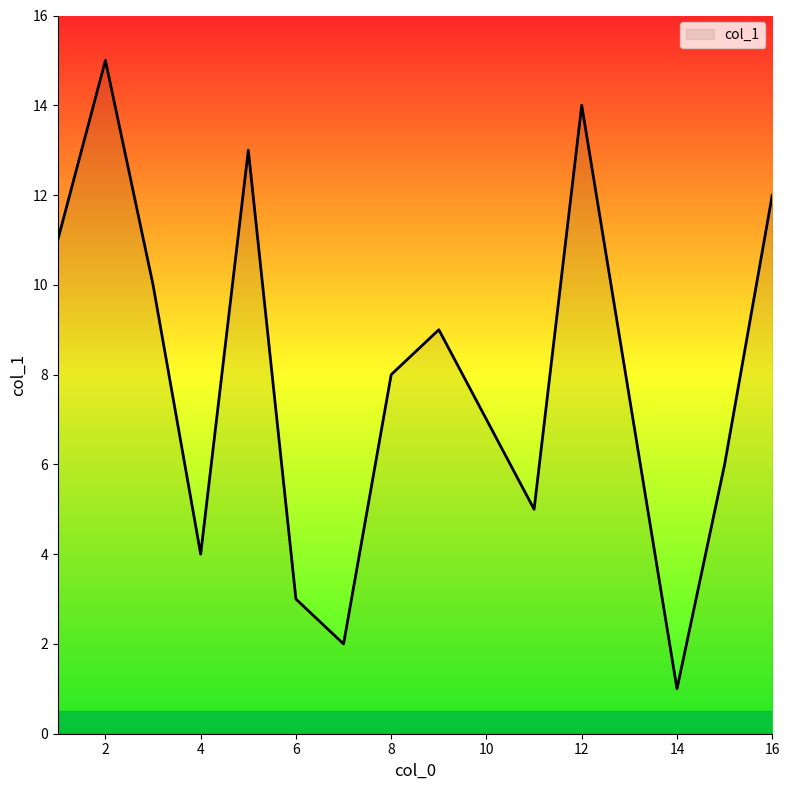

What is the maximum value shown in the chart?

15